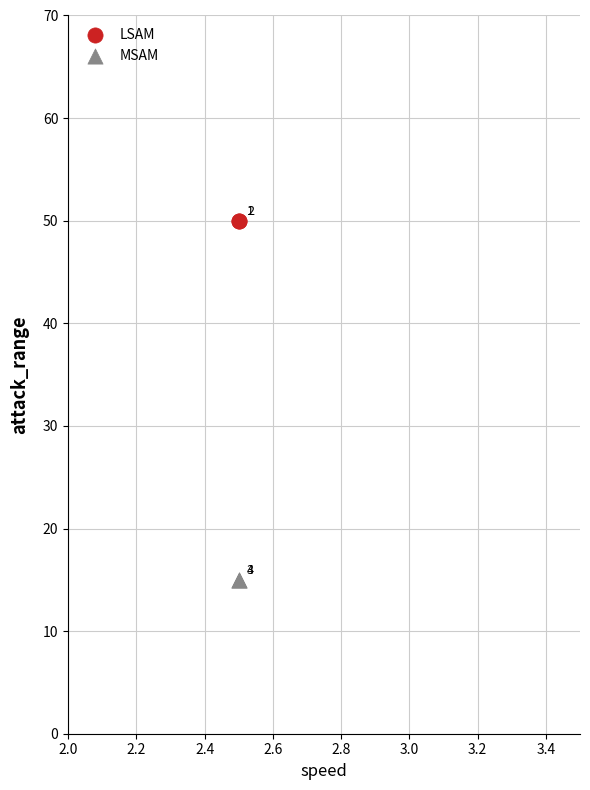

In the LSAM series, what Y value is closest to 50?

50